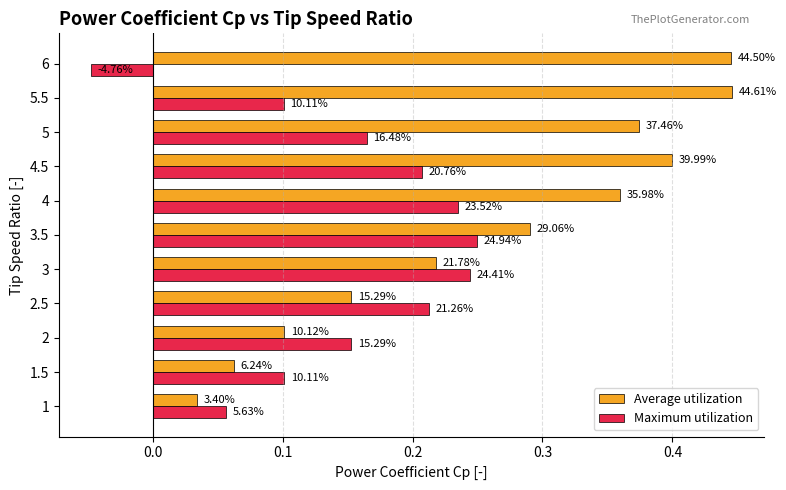

What is the average value of the Maximum utilization series?

0.2